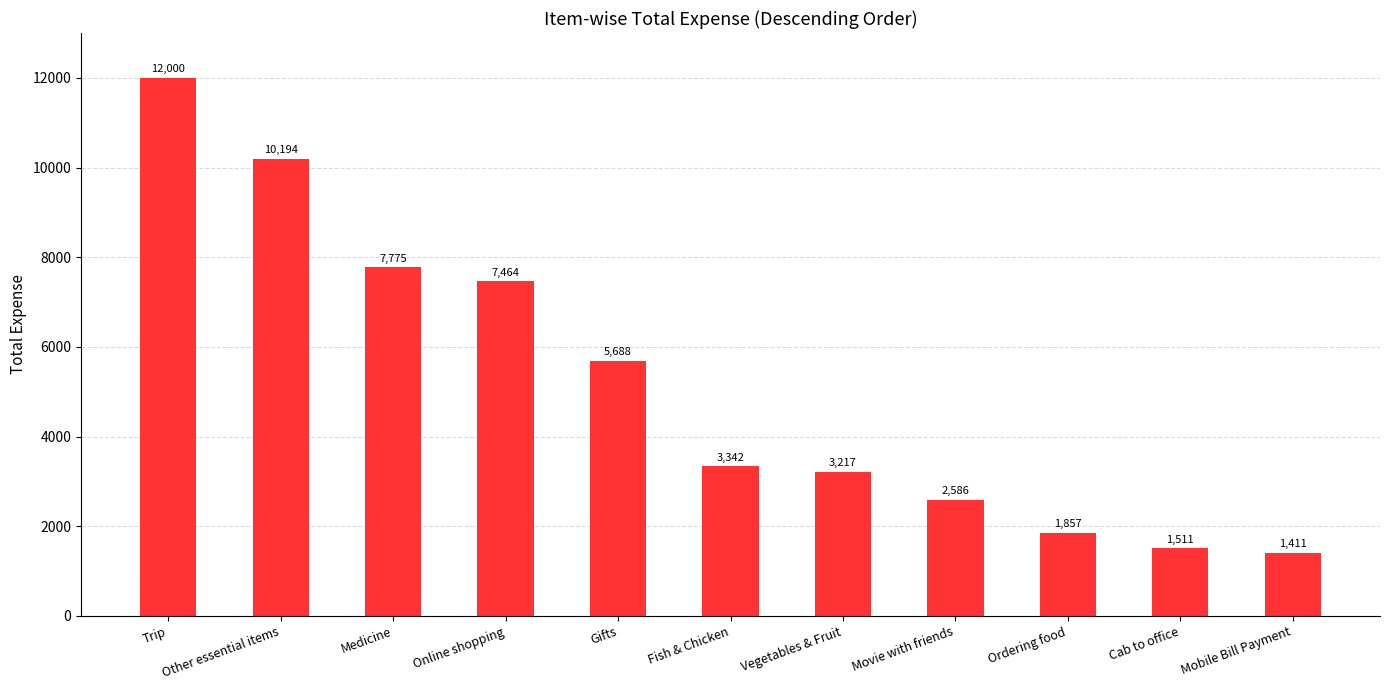

Rank the categories by value from lowest to highest.

Mobile Bill Payment, Cab to office, Ordering food, Movie with friends, Vegetables & Fruit, Fish & Chicken, Gifts, Online shopping, Medicine, Other essential items, Trip